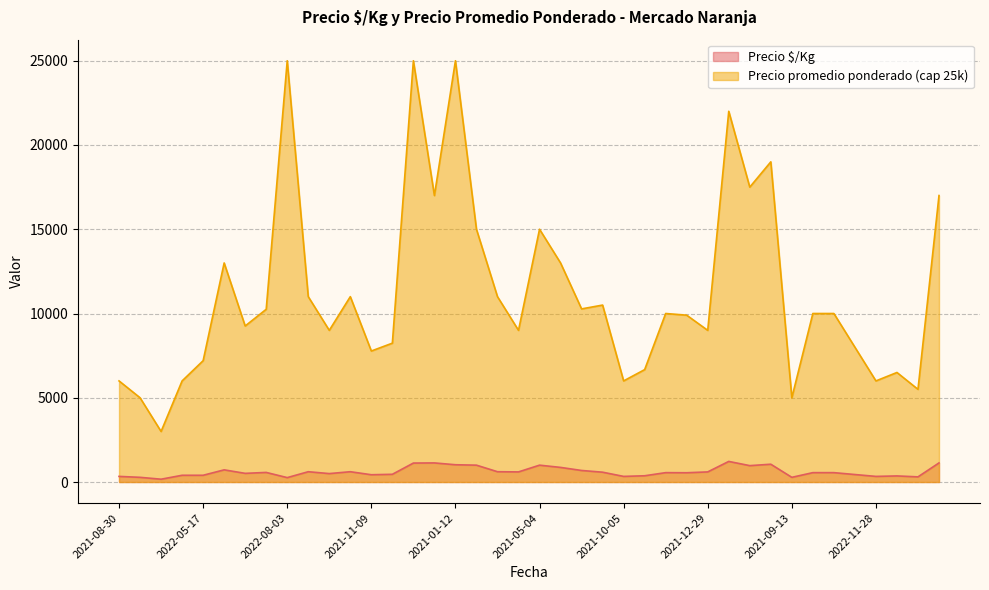

Rank the series by their average value, from highest to lowest.

Precio promedio ponderado (cap 25k), Precio $/Kg